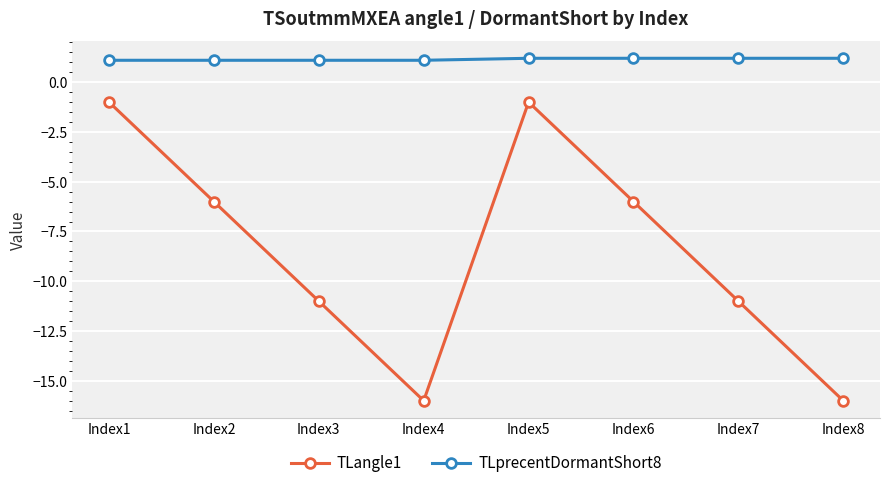

What is the smallest value displayed?

-16.0